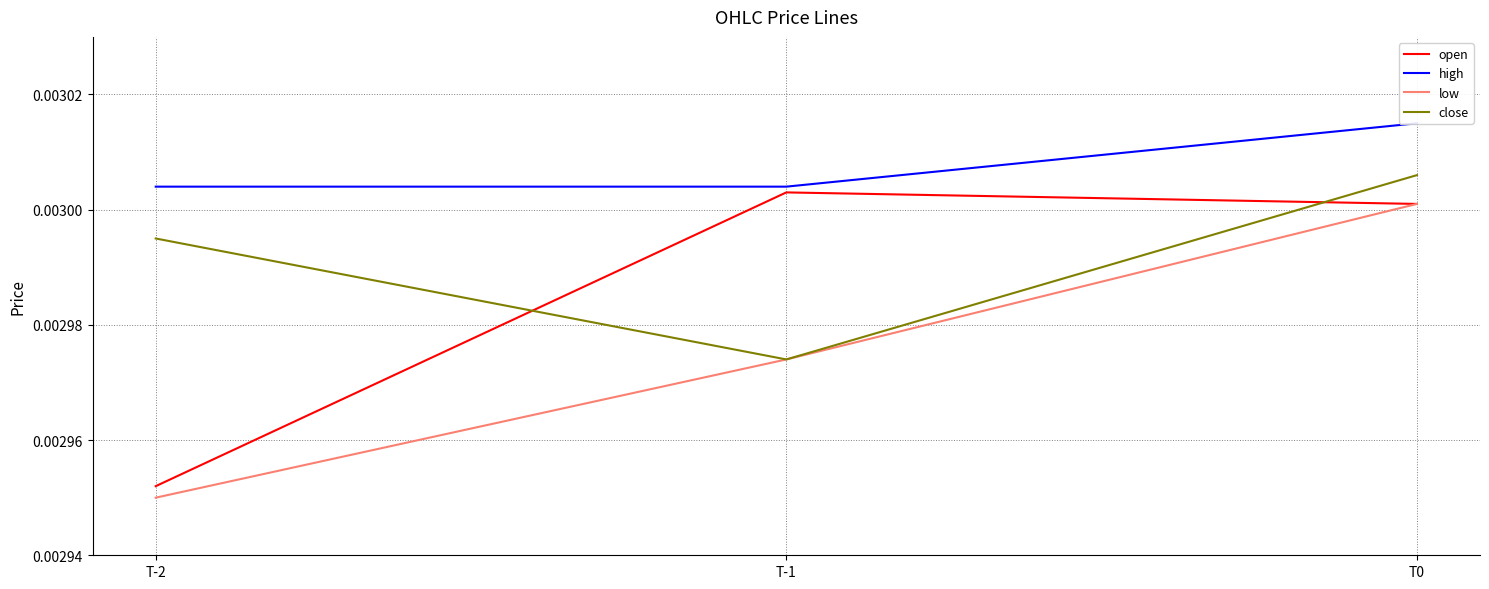

List the series in order of their peak value, lowest first.

low, open, close, high